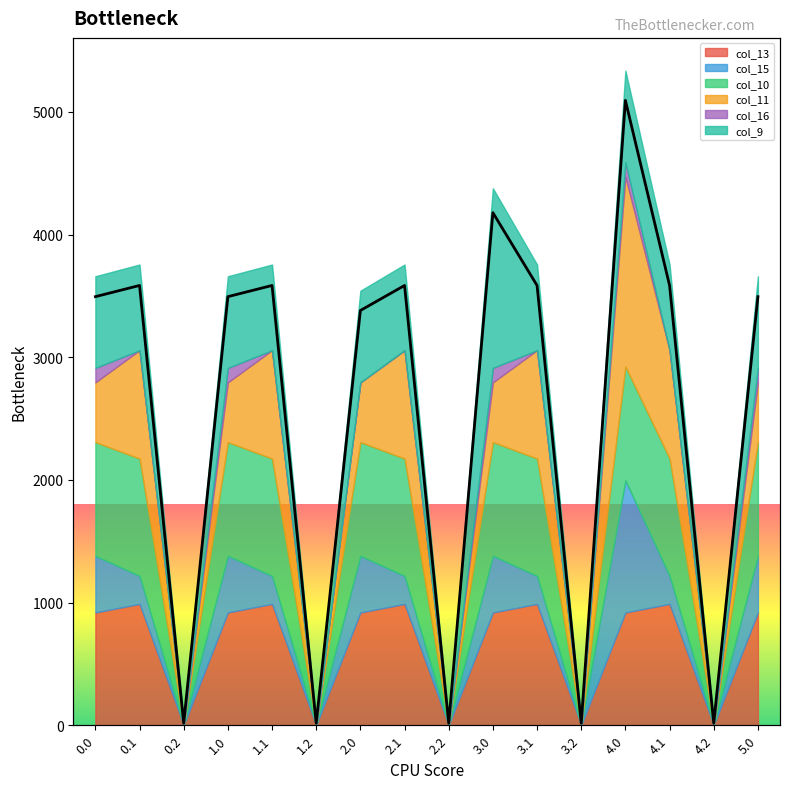

What is the maximum value for col_13?

989.1